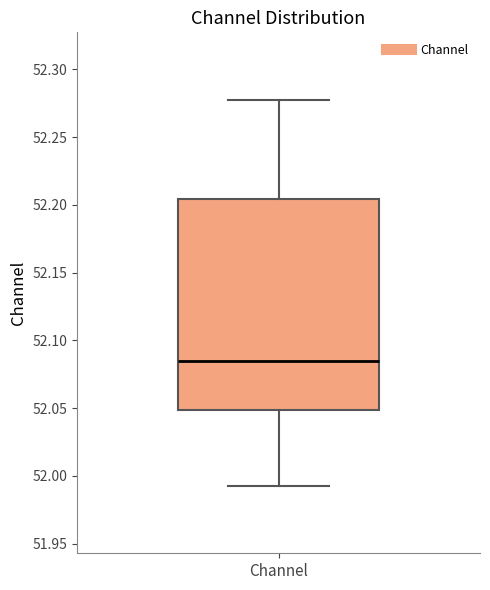

Read this box plot against the y-axis: the position of the median line, the range covered by the box, and the ends of both whiskers. The values are not printed on the chart, so give them approximately, as read against the axis.

median 52.085, box 52.050 to 52.205, whiskers 51.995 to 52.275